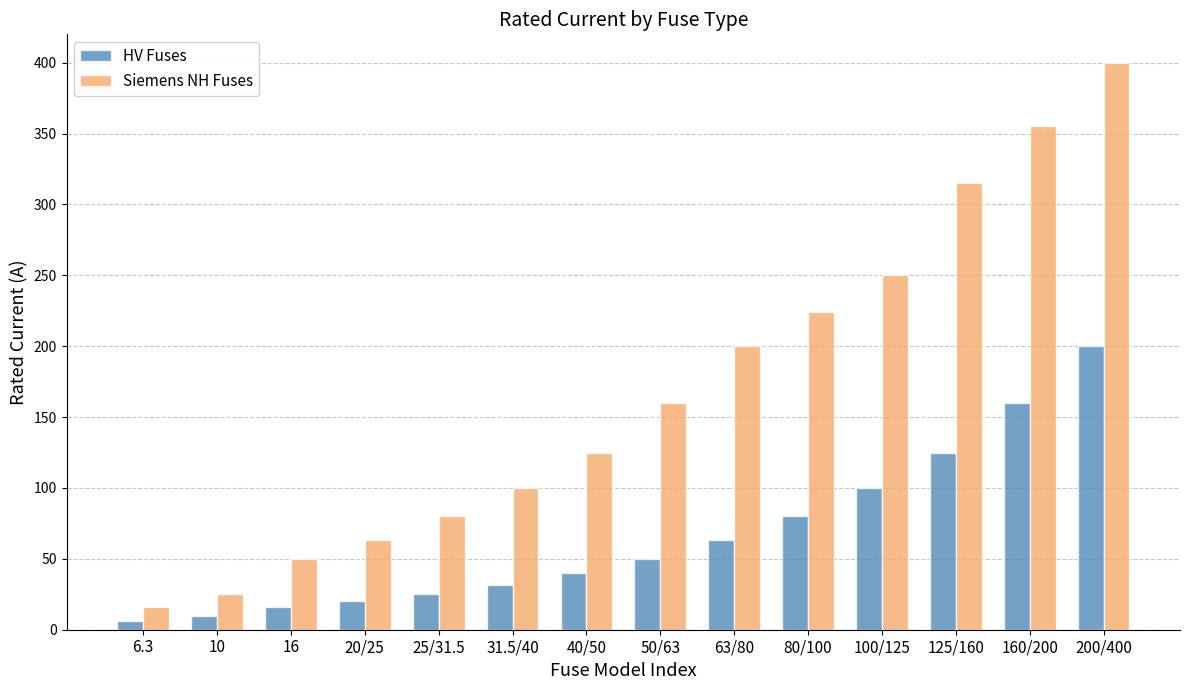

How many series are shown in this chart?

2